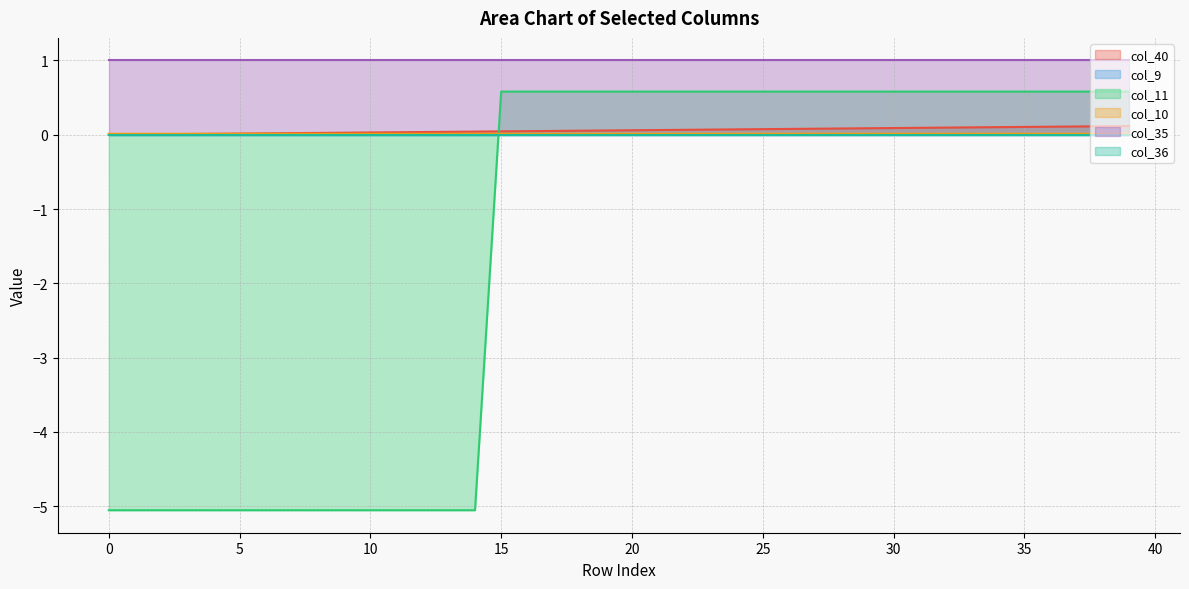

Is the value of col_11 at 13 greater than the value of col_40 at 4?

Yes